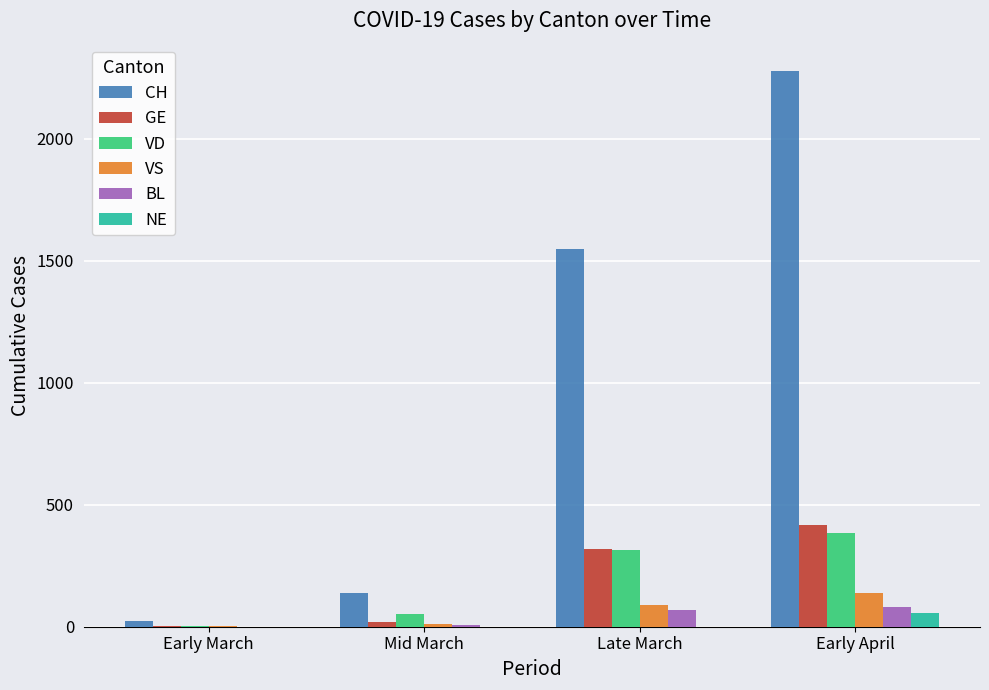

At which label is VD closest to 193?

Late March